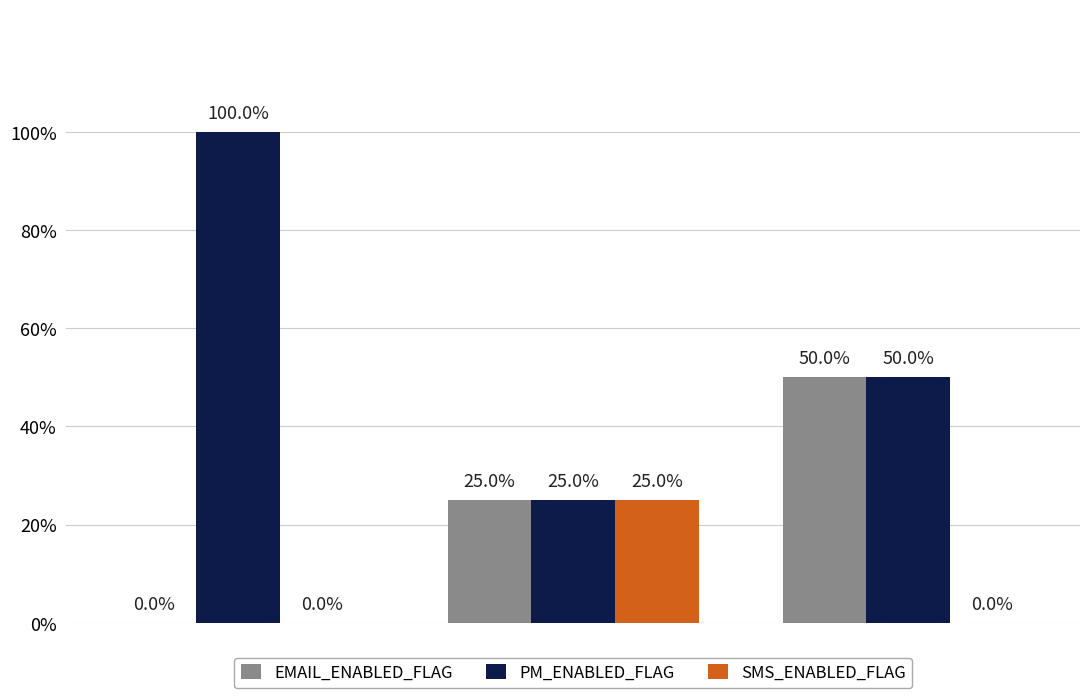

Are the bars horizontal?

No